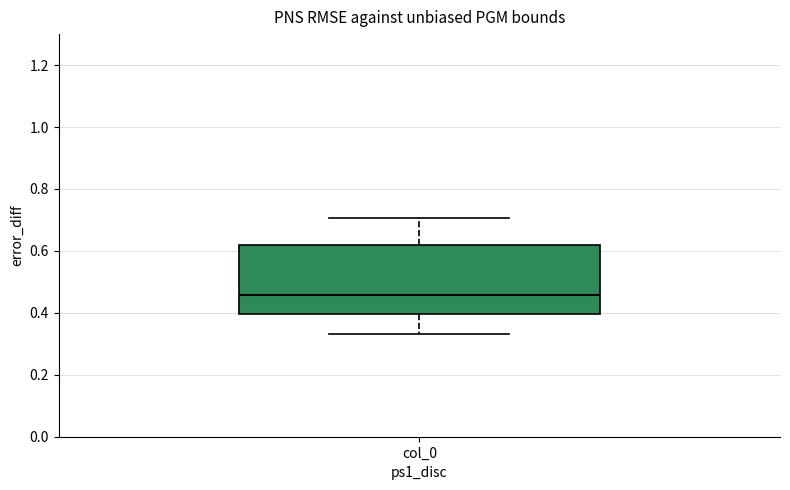

Where does the median line of the box for col_0 sit on the y-axis? The values are not printed on the chart, so give them approximately, as read against the axis.

0.46